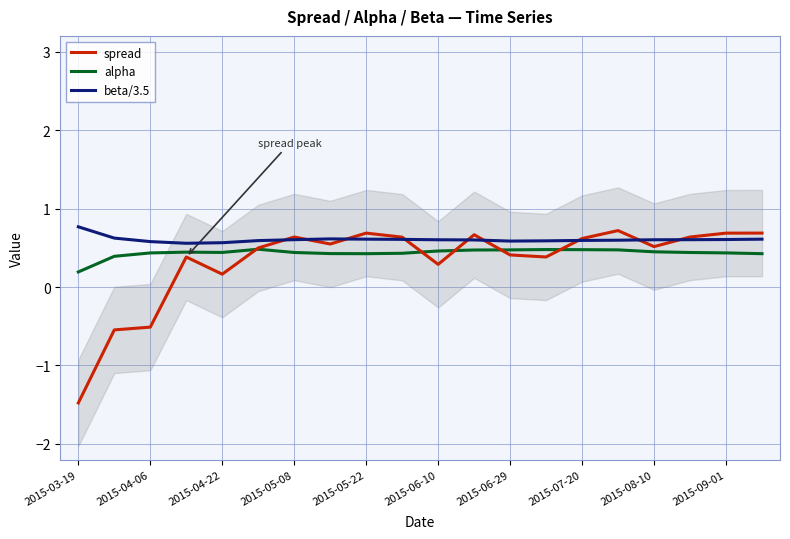

What is the value of the beta/3.5 point at the 20th from the left?

0.6